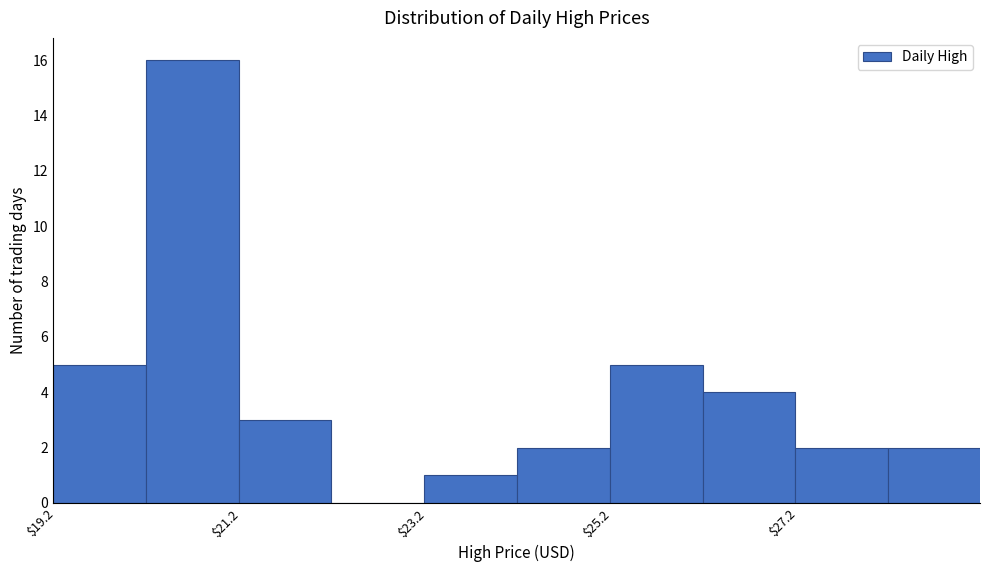

Reading left to right, transcribe this chart: for each bar, give the range it covers on the x-axis and its height. Neither the bar edges nor the heights are printed on the chart, so give them approximately, as read against the axes.

19.2 to 20.2: 5
20.2 to 21.2: 16
21.2 to 22.2: 3
22.2 to 23.2: 0
23.2 to 24.2: 1
24.2 to 25.2: 2
25.2 to 26.2: 5
26.2 to 27.2: 4
27.2 to 28.2: 2
28.2 to 29.2: 2